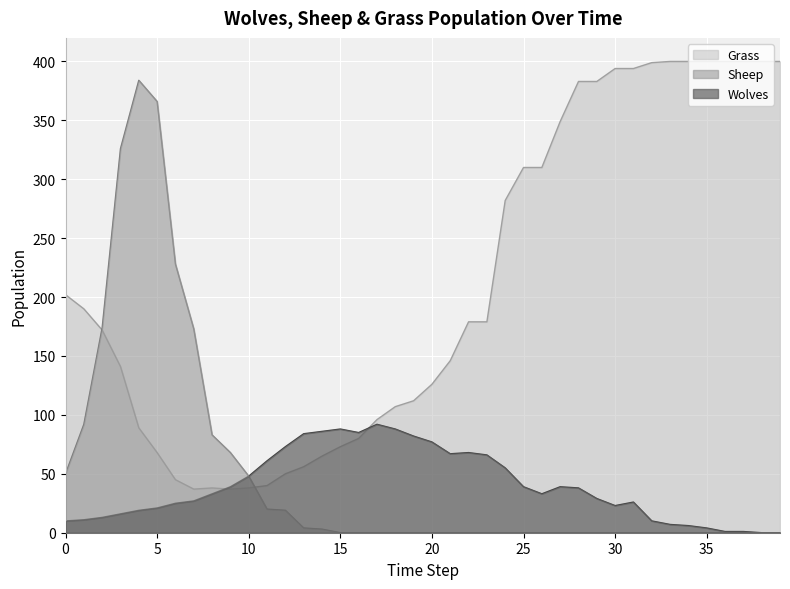

How many times do Grass and Wolves cross each other?

2